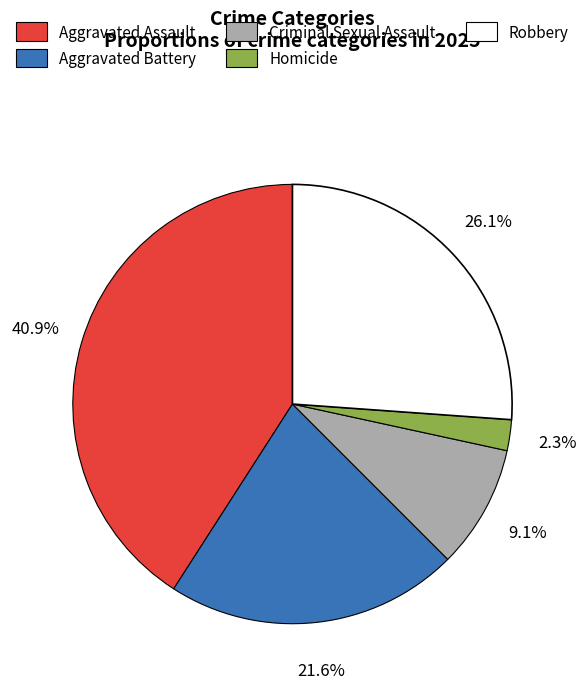

What percentage is the Criminal Sexual Assault slice, to the nearest percent?

9%